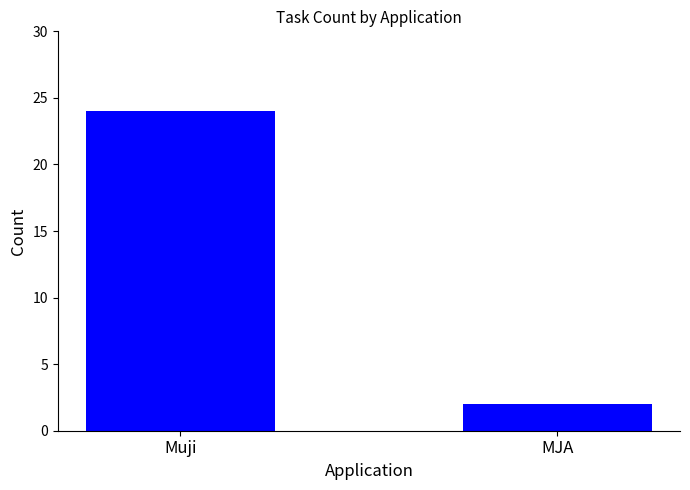

What is the label of the 1st bar from the left?

Muji